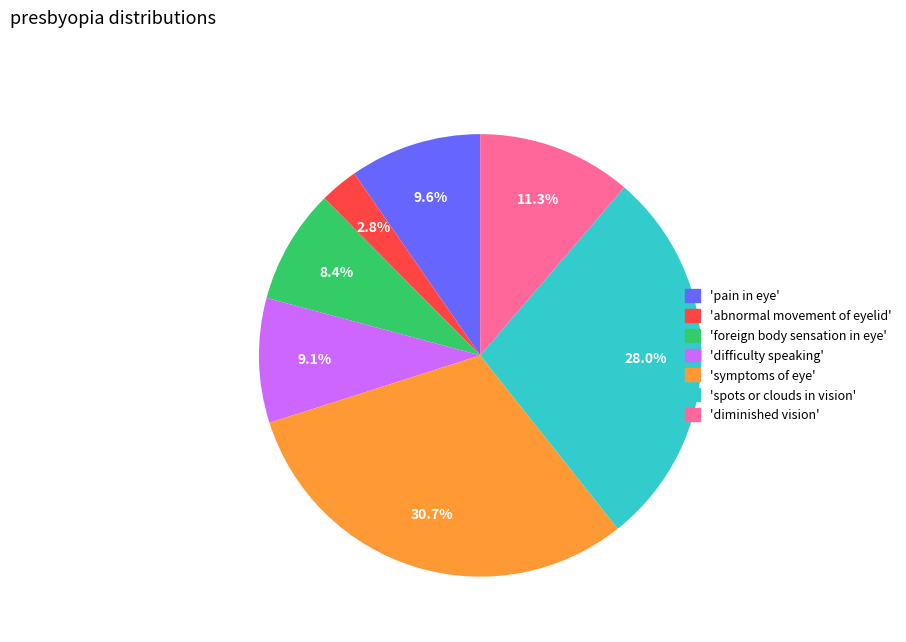

Is there any slice that represents more than half of the pie?

No